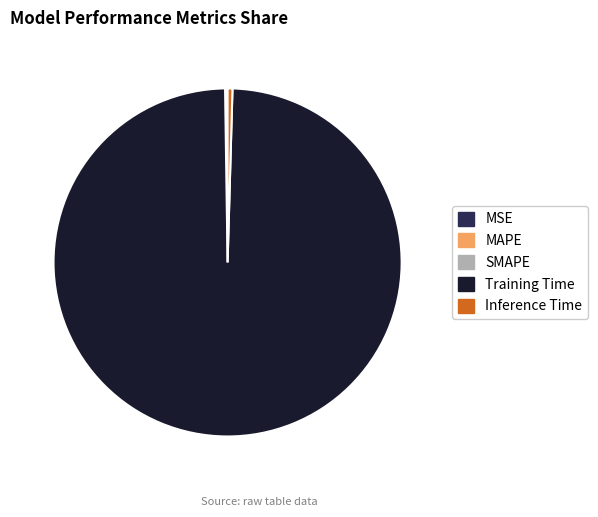

Which has a higher value, Inference Time or Training Time?

Training Time